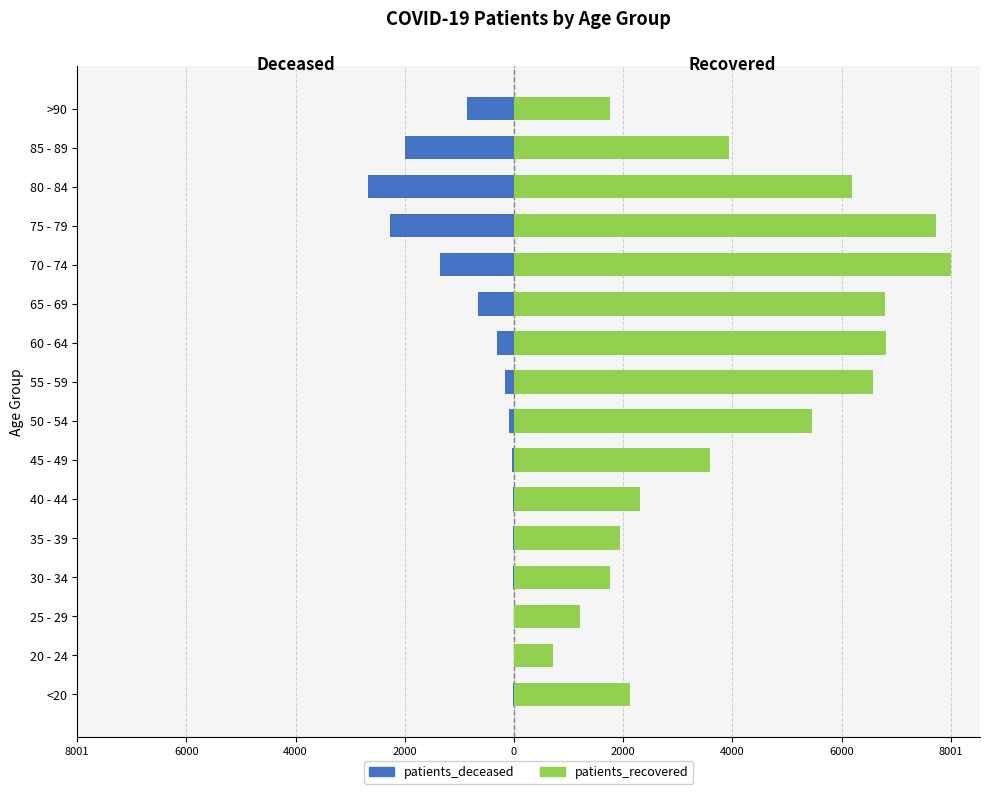

What is the minimum value shown in the chart?

-2677